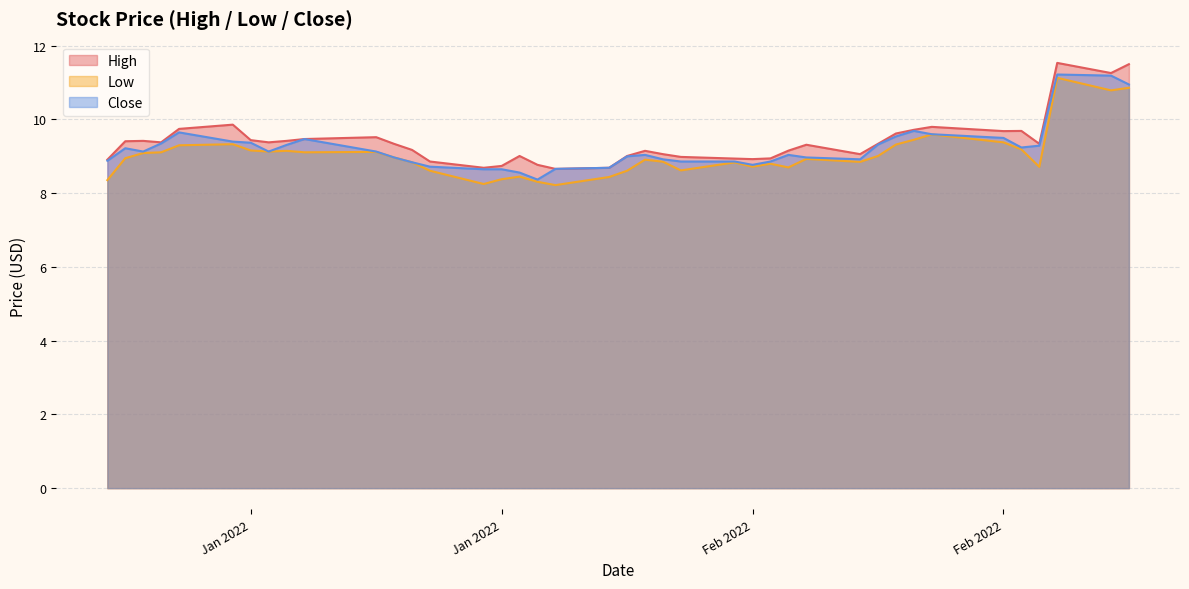

What is the sum of the Close values at 2022-01-27 and 2022-02-24?

17.7